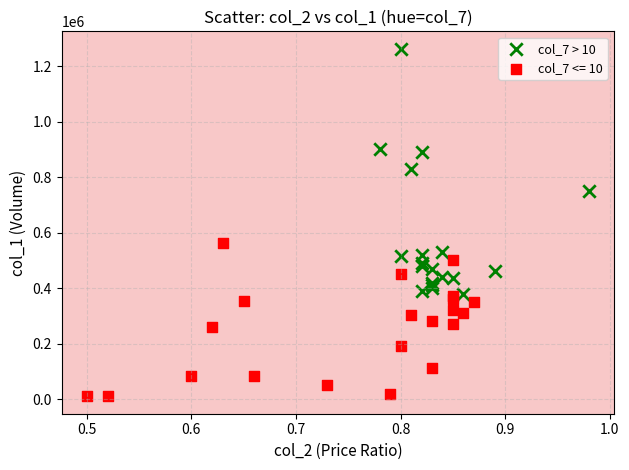

Which series has the largest Y range (max minus min)?

col_7 > 10